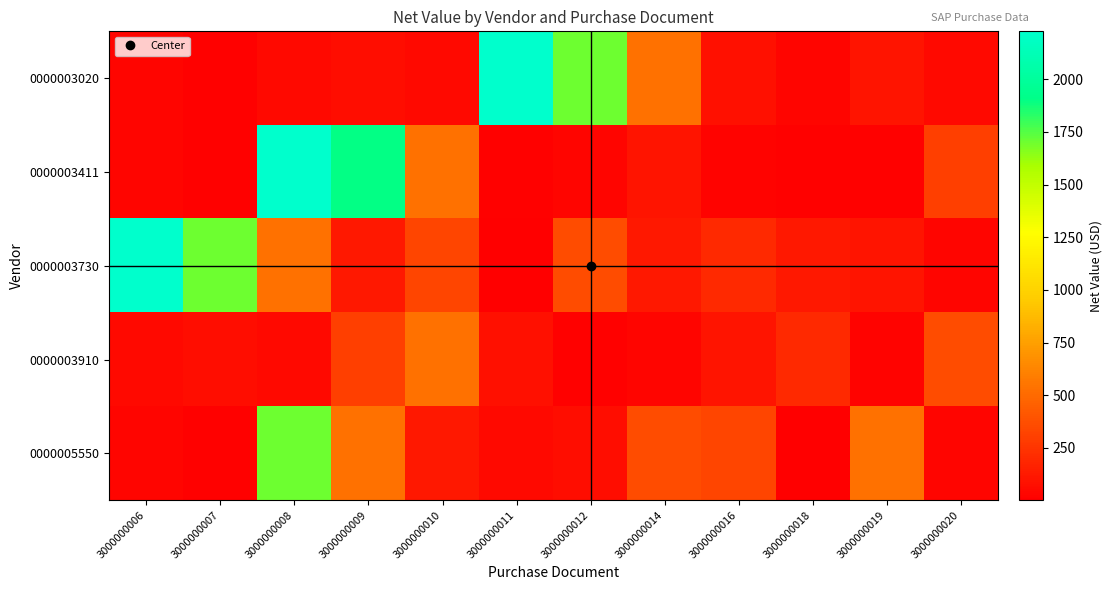

Reading right to left, list all the values displayed in this chart.

0000003020: 3000000020=53.0	3000000019=104.0	3000000018=32.9	3000000016=83.8	3000000014=532.0	3000000012=1698.0	3000000011=2228.0	3000000010=49.5	3000000009=65.0	3000000008=53.0	3000000007=10.9	3000000006=27.9
0000003411: 3000000020=300.0	3000000019=15.3	3000000018=11.9	3000000016=23.8	3000000014=99.8	3000000012=29.9	3000000011=13.9	3000000010=532.0	3000000009=1898.0	3000000008=2228.0	3000000007=10.9	3000000006=27.9
0000003730: 3000000020=27.9	3000000019=99.5	3000000018=120.0	3000000016=199.5	3000000014=119.5	3000000012=360.0	3000000011=1.0	3000000010=324.0	3000000009=120.0	3000000008=532.0	3000000007=1698.0	3000000006=2228.0
0000003910: 3000000020=360.0	3000000019=23.8	3000000018=199.5	3000000016=99.5	3000000014=27.9	3000000012=10.9	3000000011=83.8	3000000010=532.0	3000000009=300.0	3000000008=49.5	3000000007=65.0	3000000006=53.0
0000005550: 3000000020=27.9	3000000019=532.0	3000000018=7.0	3000000016=324.0	3000000014=360.0	3000000012=65.0	3000000011=49.5	3000000010=119.5	3000000009=532.0	3000000008=1698.0	3000000007=10.9	3000000006=27.9